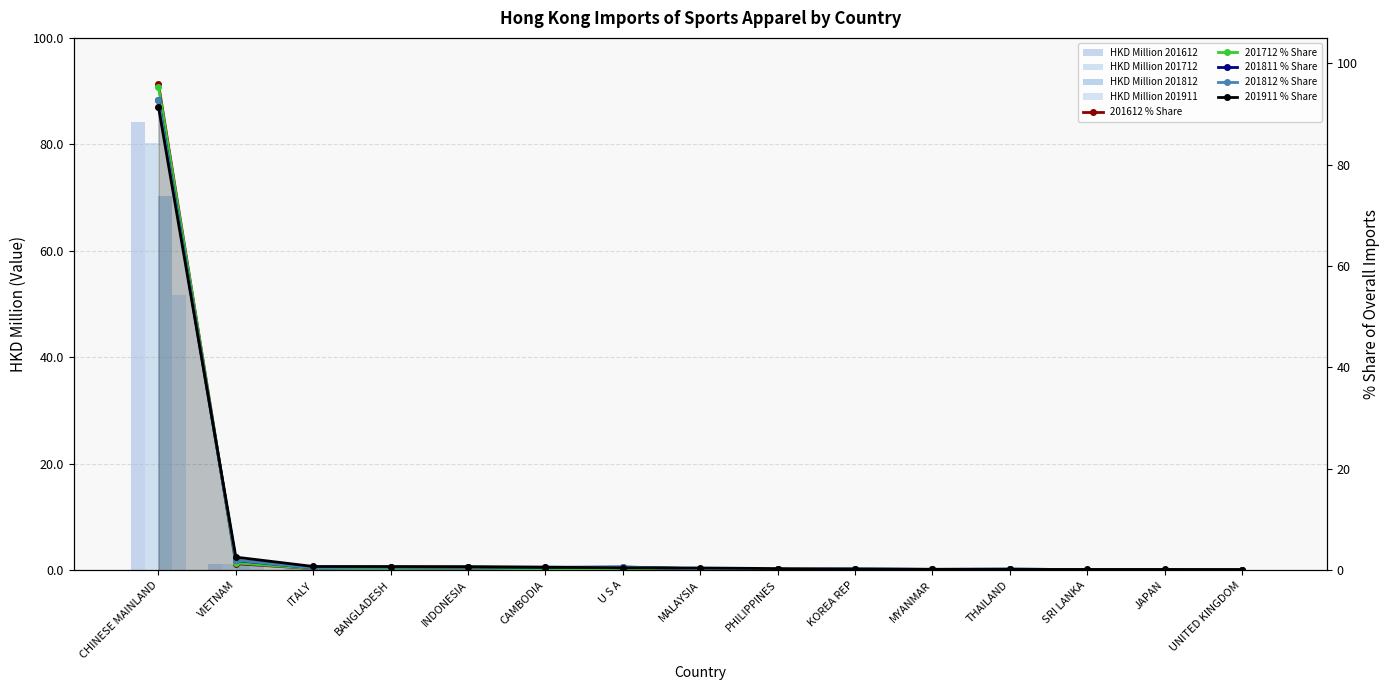

What is the spread (max minus min) of values at INDONESIA?

0.3